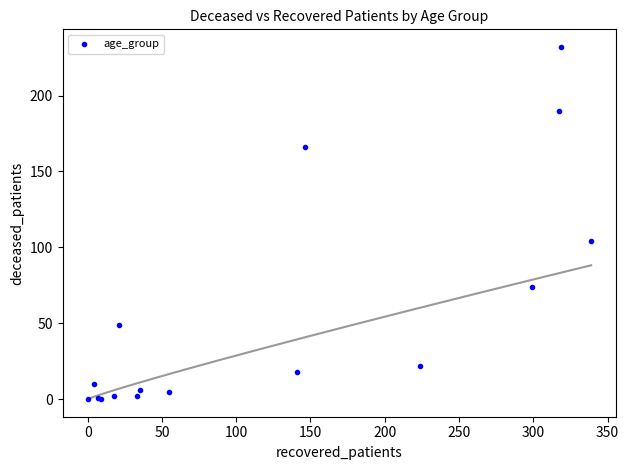

What Y value in the scatter plot is closest to 116?

104